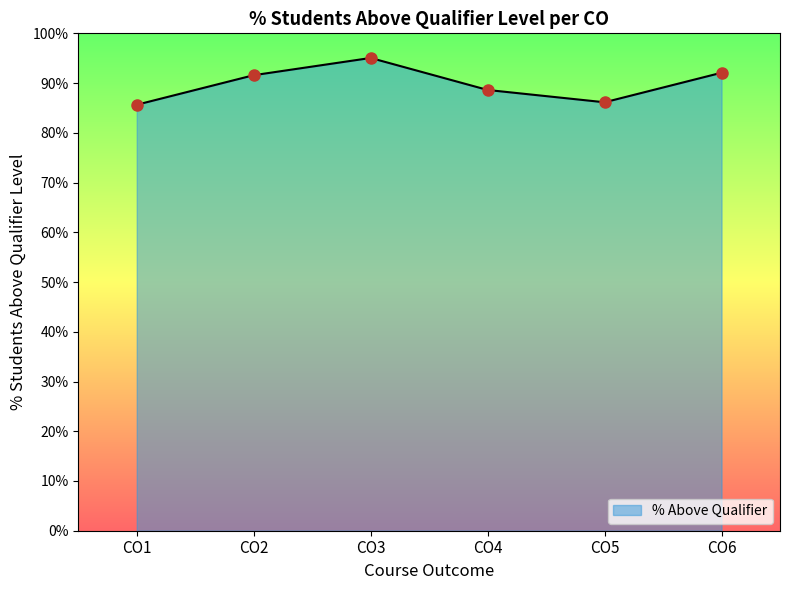

The chart shows a value of 156.3 at CO3. True or false?

False